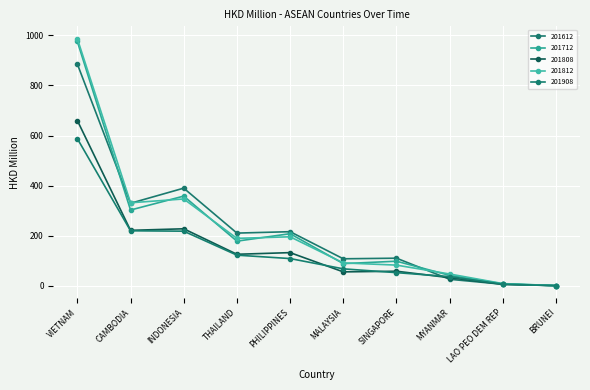

Does the chart have visible grid lines?

Yes